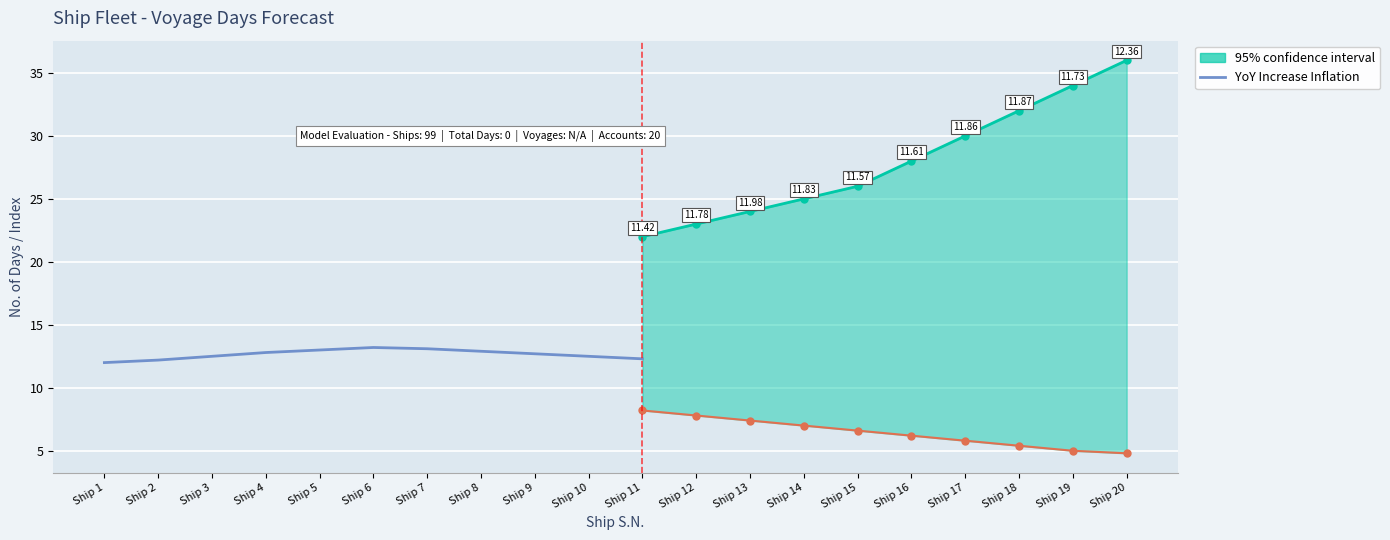

Which has a higher value, Ship 1 or Ship 3?

Ship 3